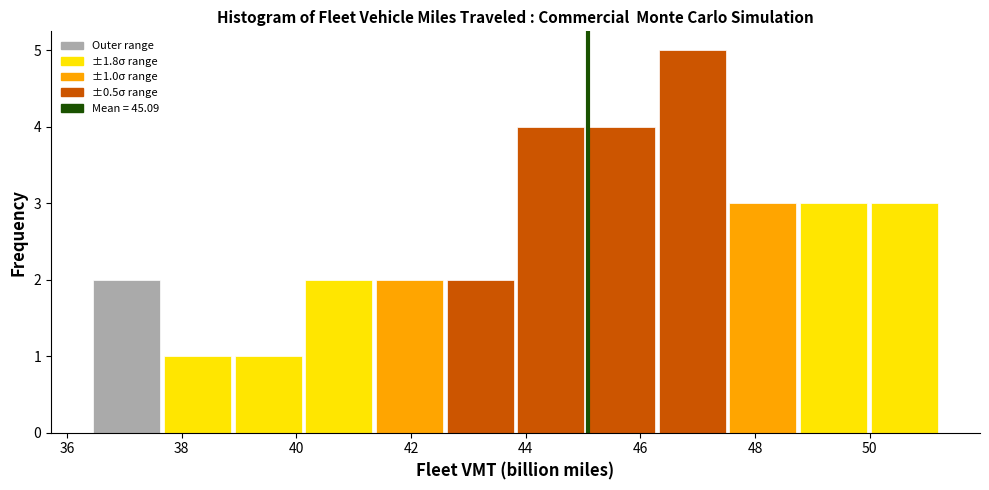

Which range on the x-axis has the tallest bar?

46.2 to 47.6